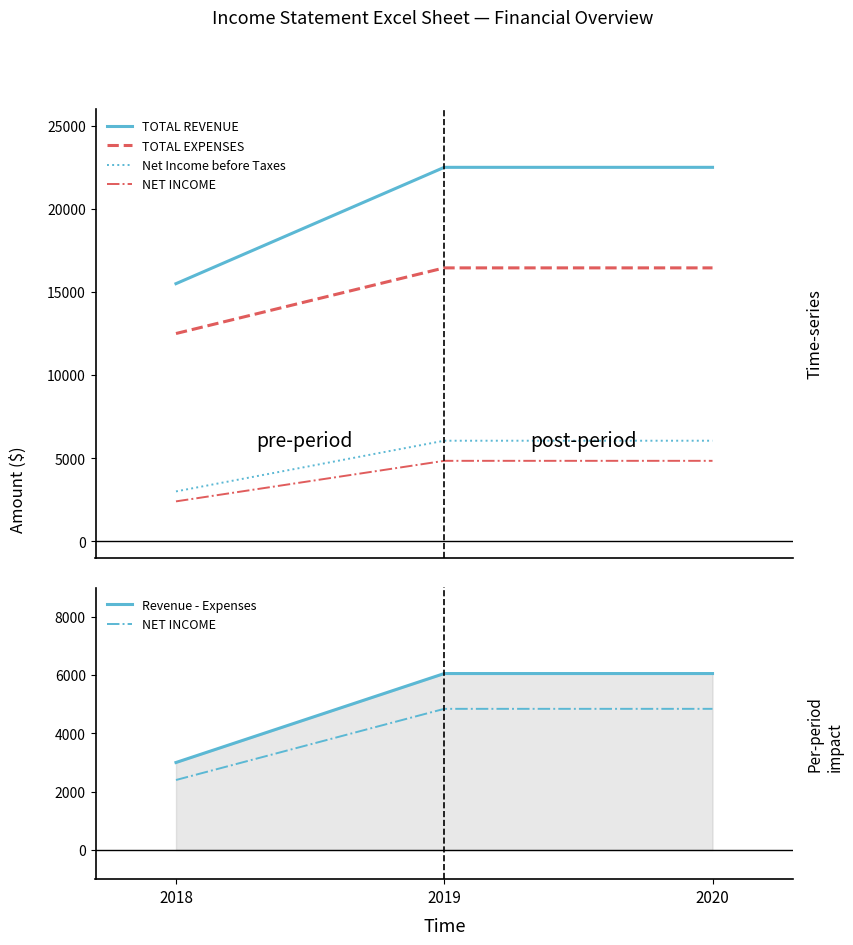

What is the greatest value displayed?

22500